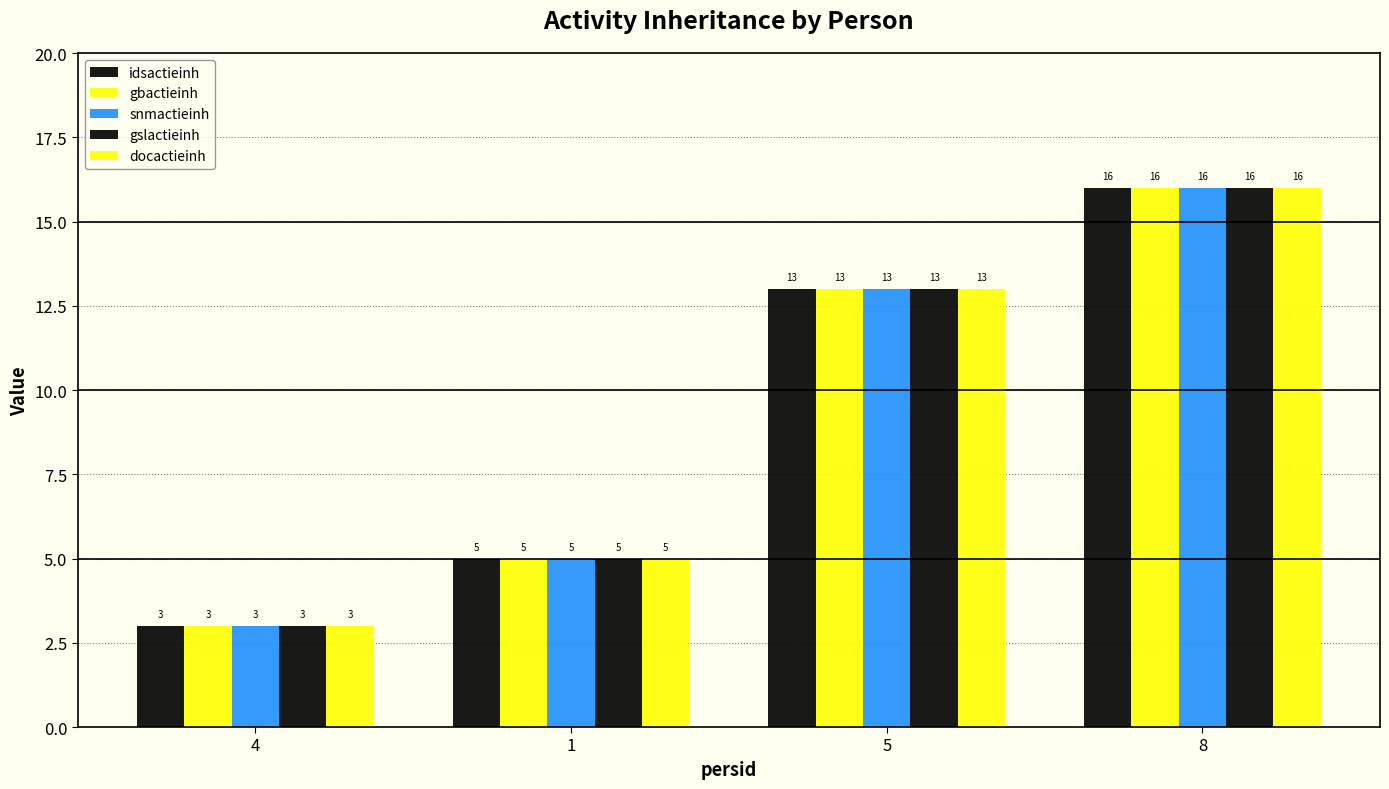

The value of snmactieinh at 5 is 13. True or false?

True